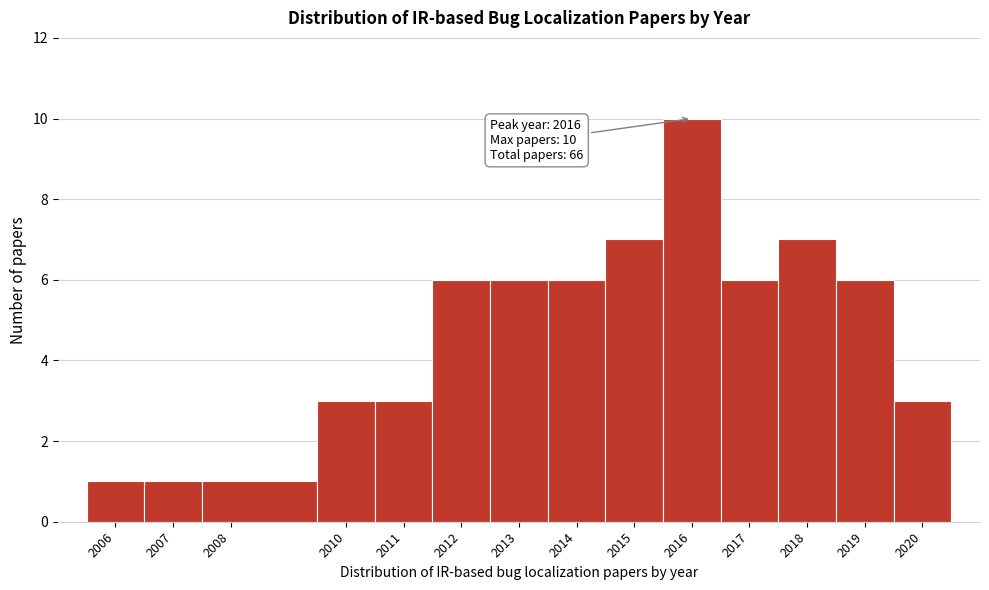

Reading right to left, extract all data points from this chart.

3	6	7	6	10	7	6	6	6	3	3	1	1	1